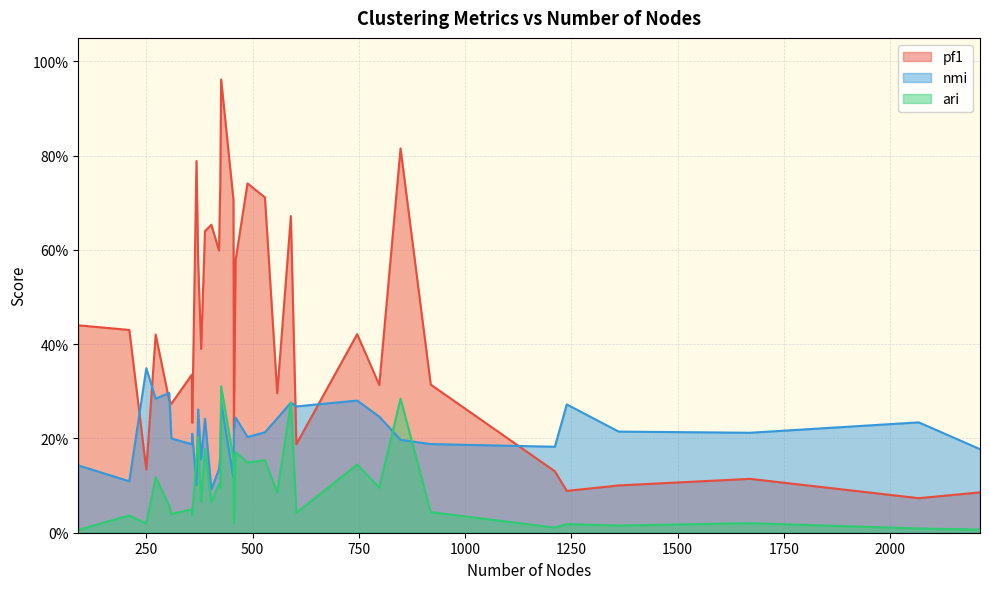

What is the value of the pf1 point at the 6th from the left?

0.3